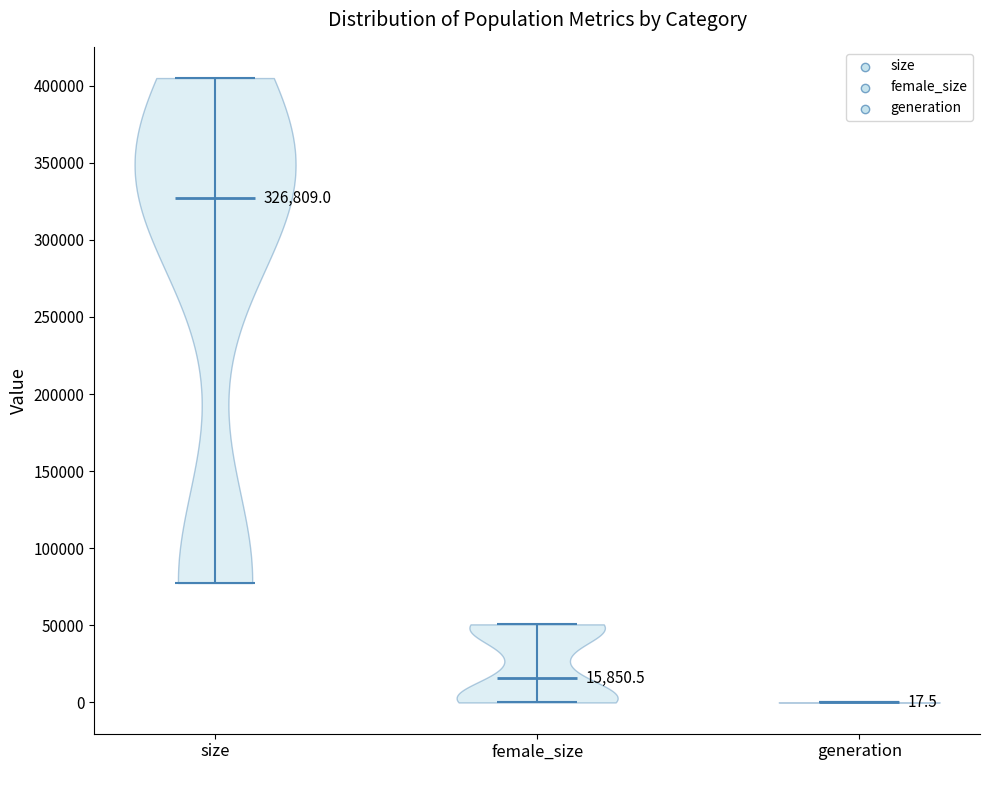

Which violin has the lowest median line?

generation